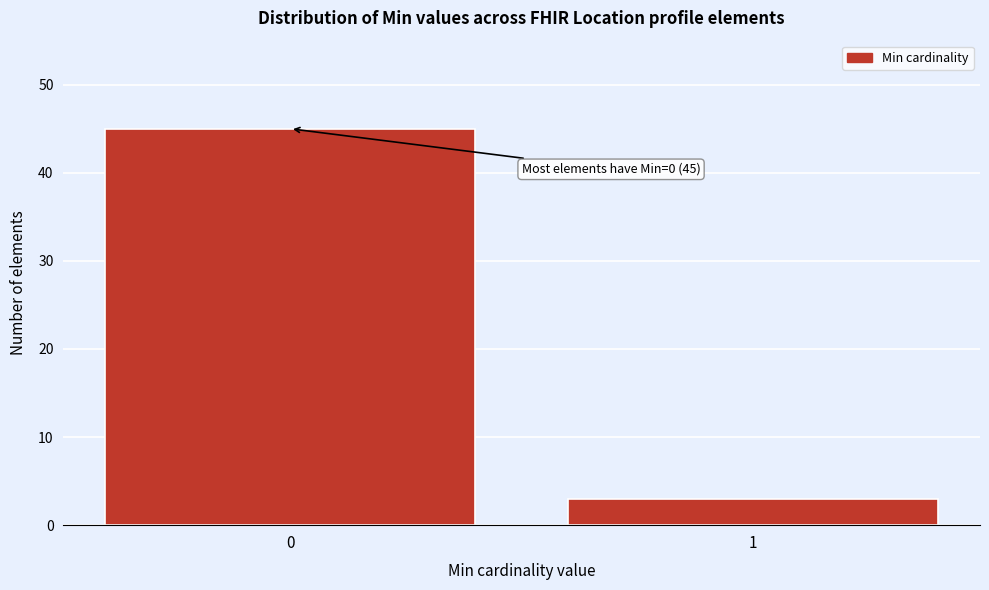

Reading right to left, list all the values displayed in this chart.

1=3	0=45